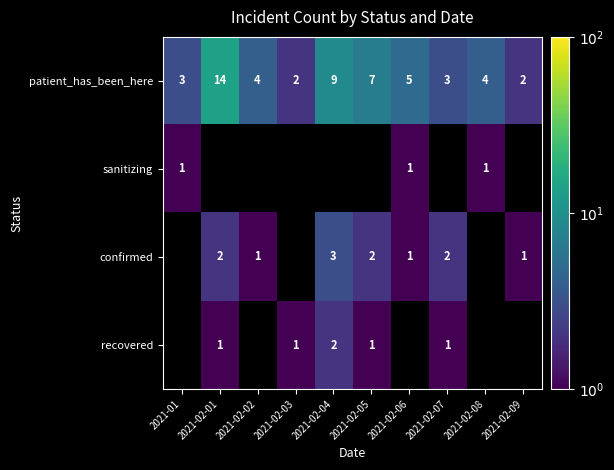

Where does the patient_has_been_here series first go above 4?

2021-02-01